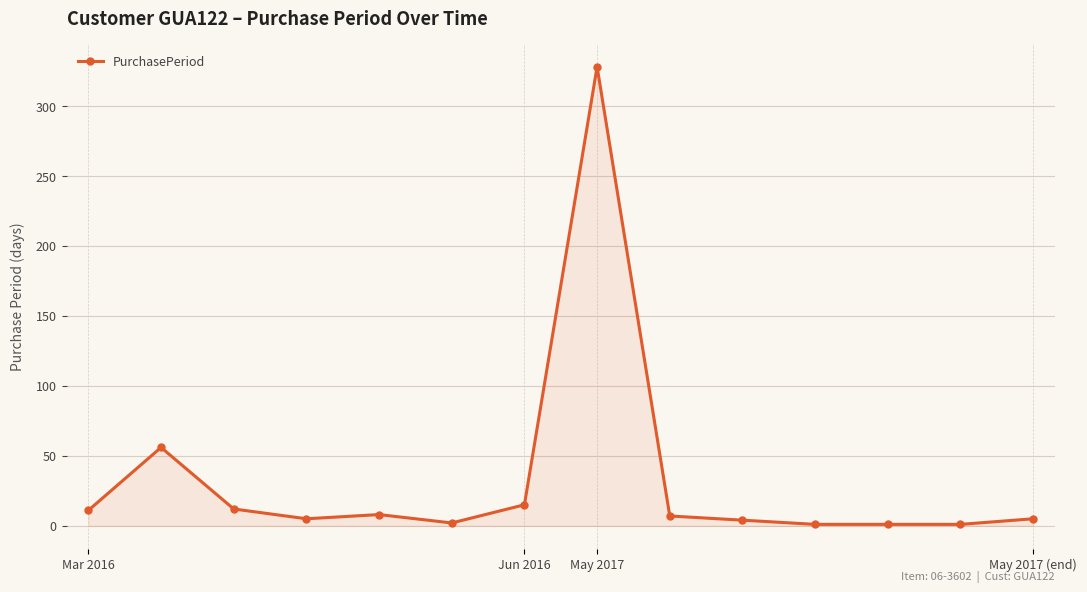

What is the average value?

33